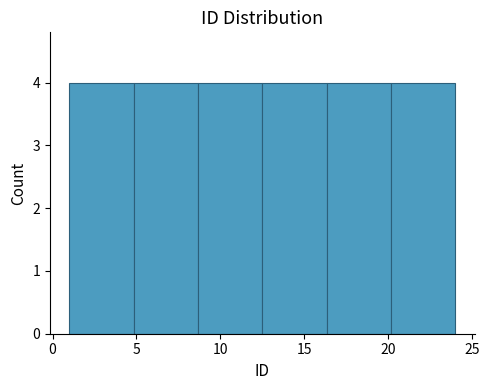

What is the height of the bar covering 16.5 to 20.0 on the x-axis? Neither the bar edges nor the heights are printed on the chart, so give them approximately, as read against the axes.

4